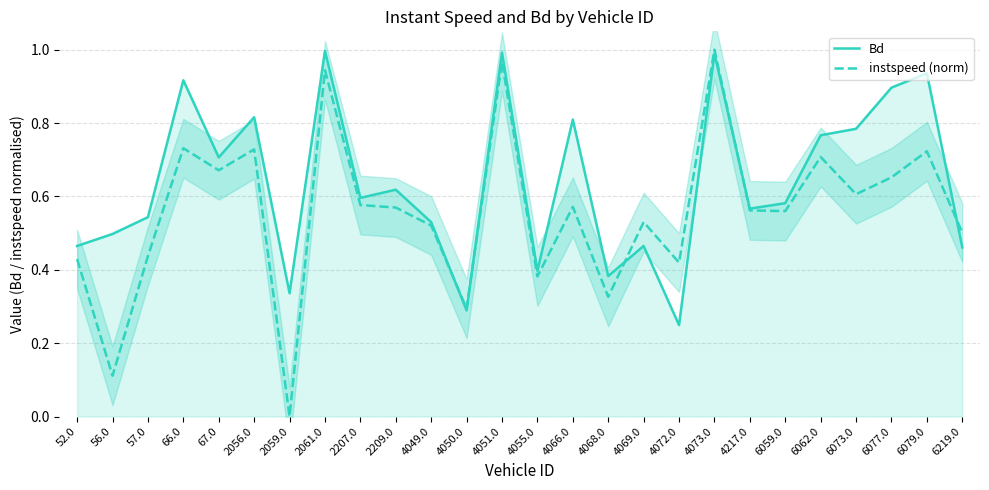

What is the label of the 9th point from the right?

4072.0